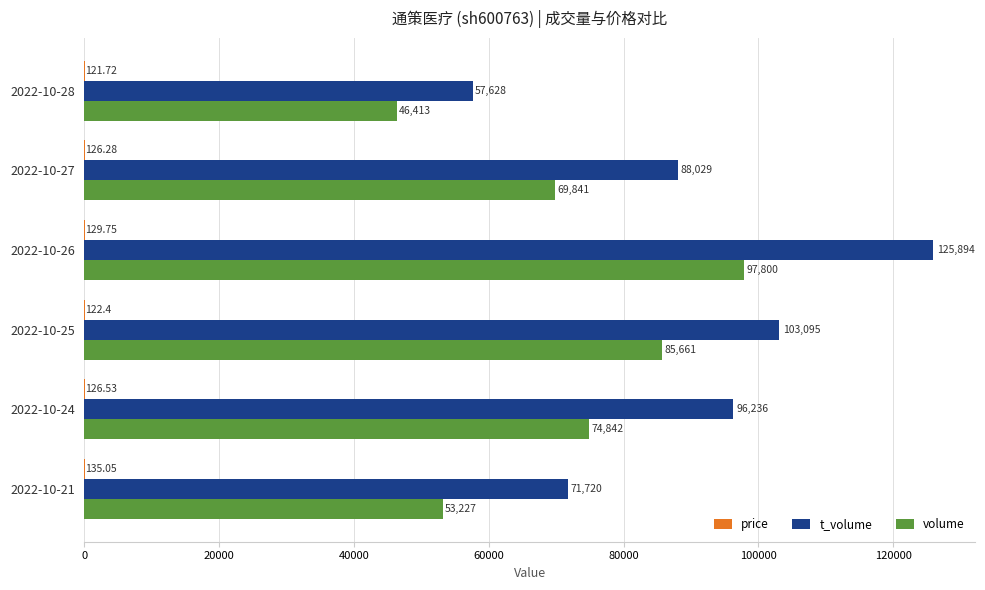

Which series has the largest range (max minus min)?

t_volume